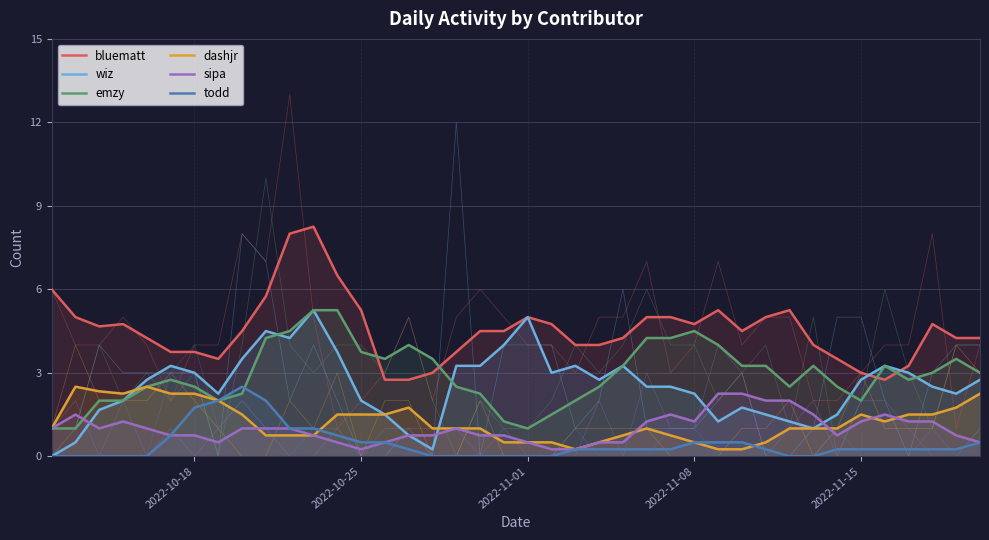

Which category has the lowest value across all series?

2022-10-18